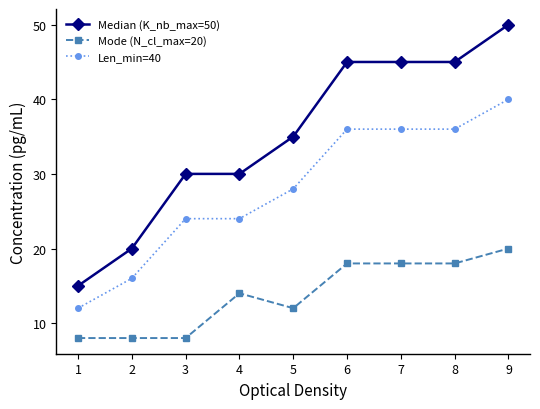

True or false: Len_min=40 has a value of 9 at 4.

False